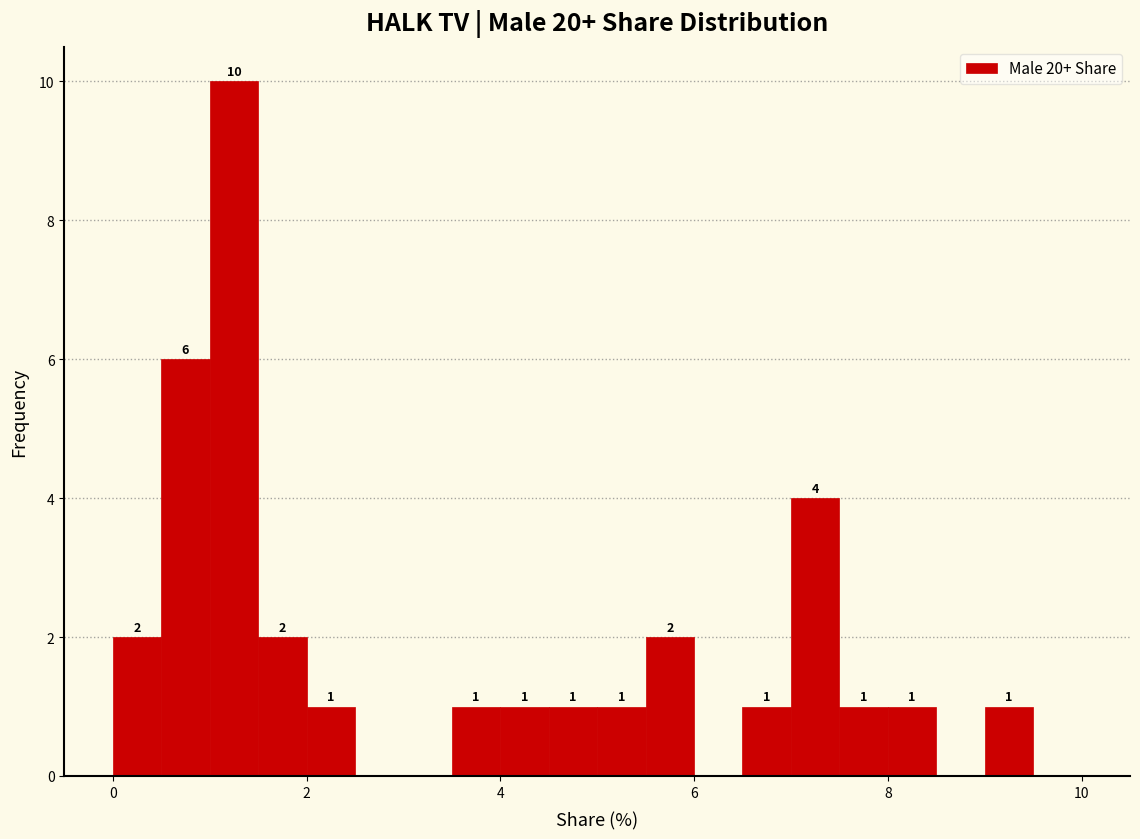

Around what value on the x-axis is the tallest bar? Give the approximate position of its centre, as read against the axis.

1.2